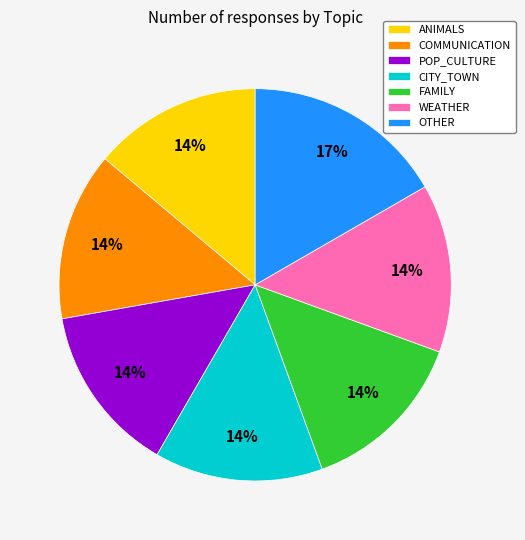

The FAMILY slice represents 6% of the pie. True or false?

False